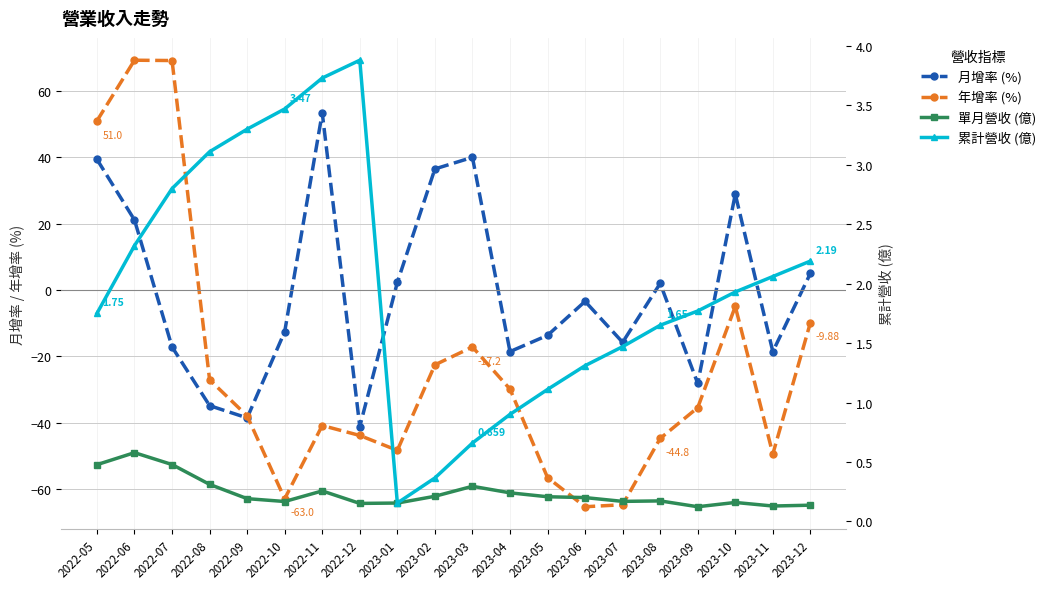

What is the average value of the 月增率 (%) series?

-0.7